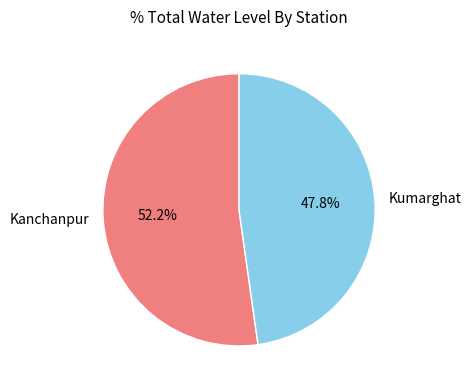

To the nearest percent, what percentage of the pie is Kumarghat?

48%